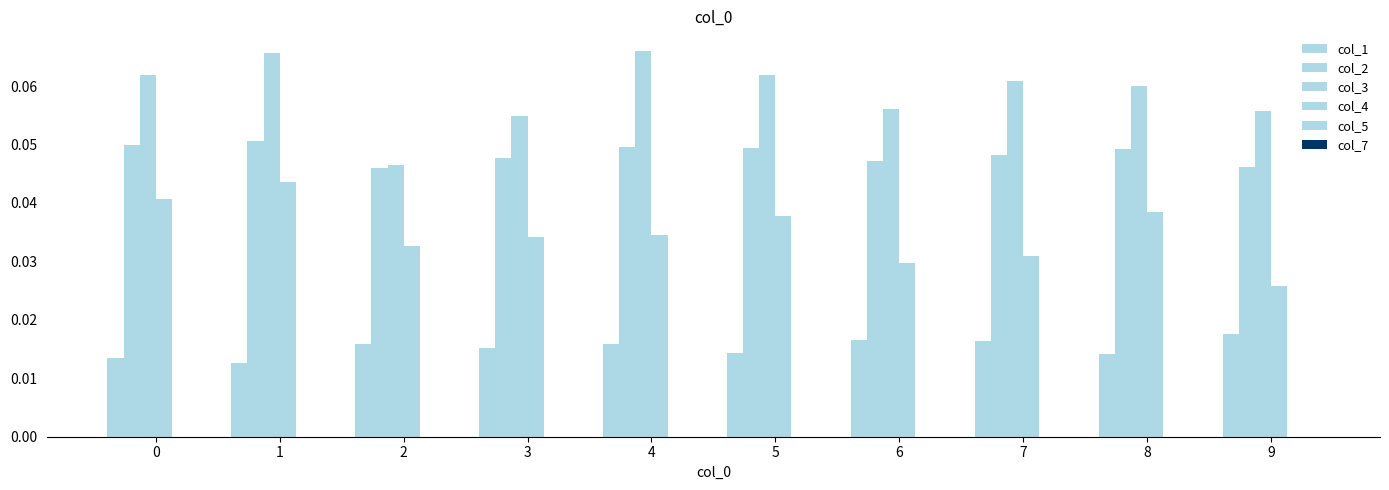

Is it true that col_4 equals 0.0 at 8?

True